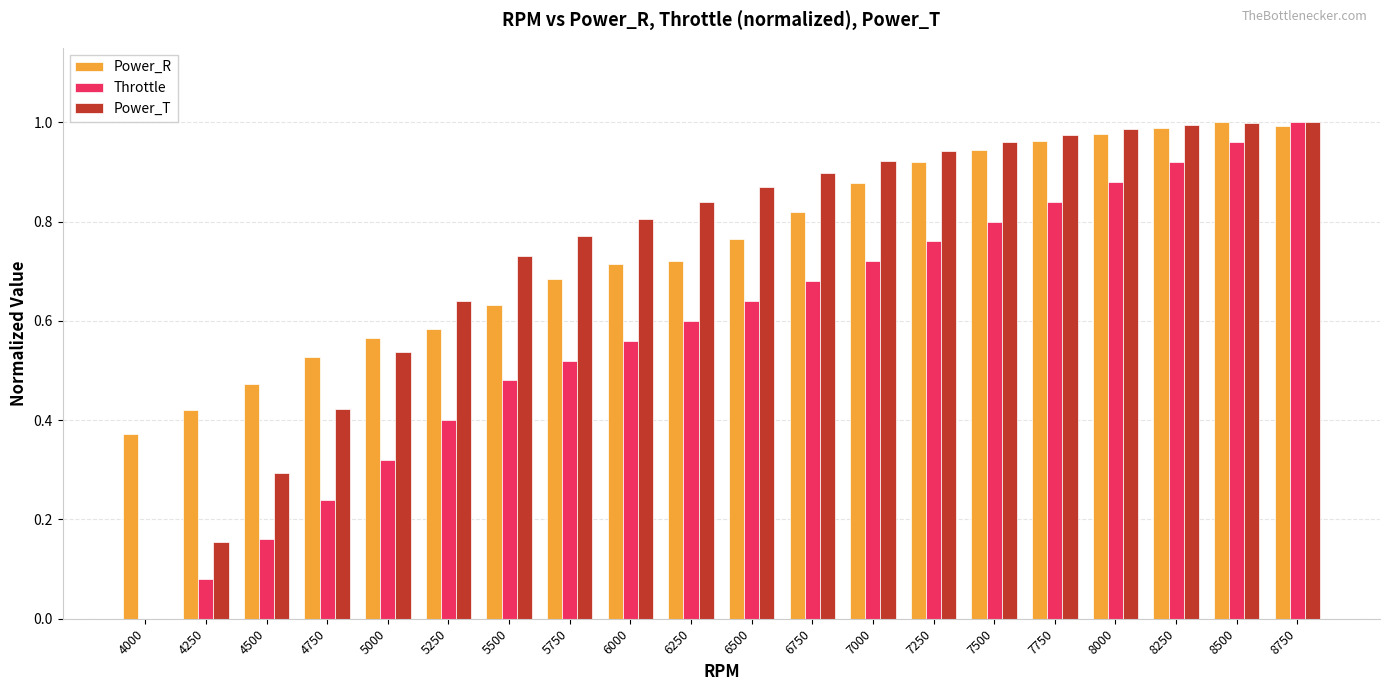

The value of Power_R at 7250 is 1.5. True or false?

False